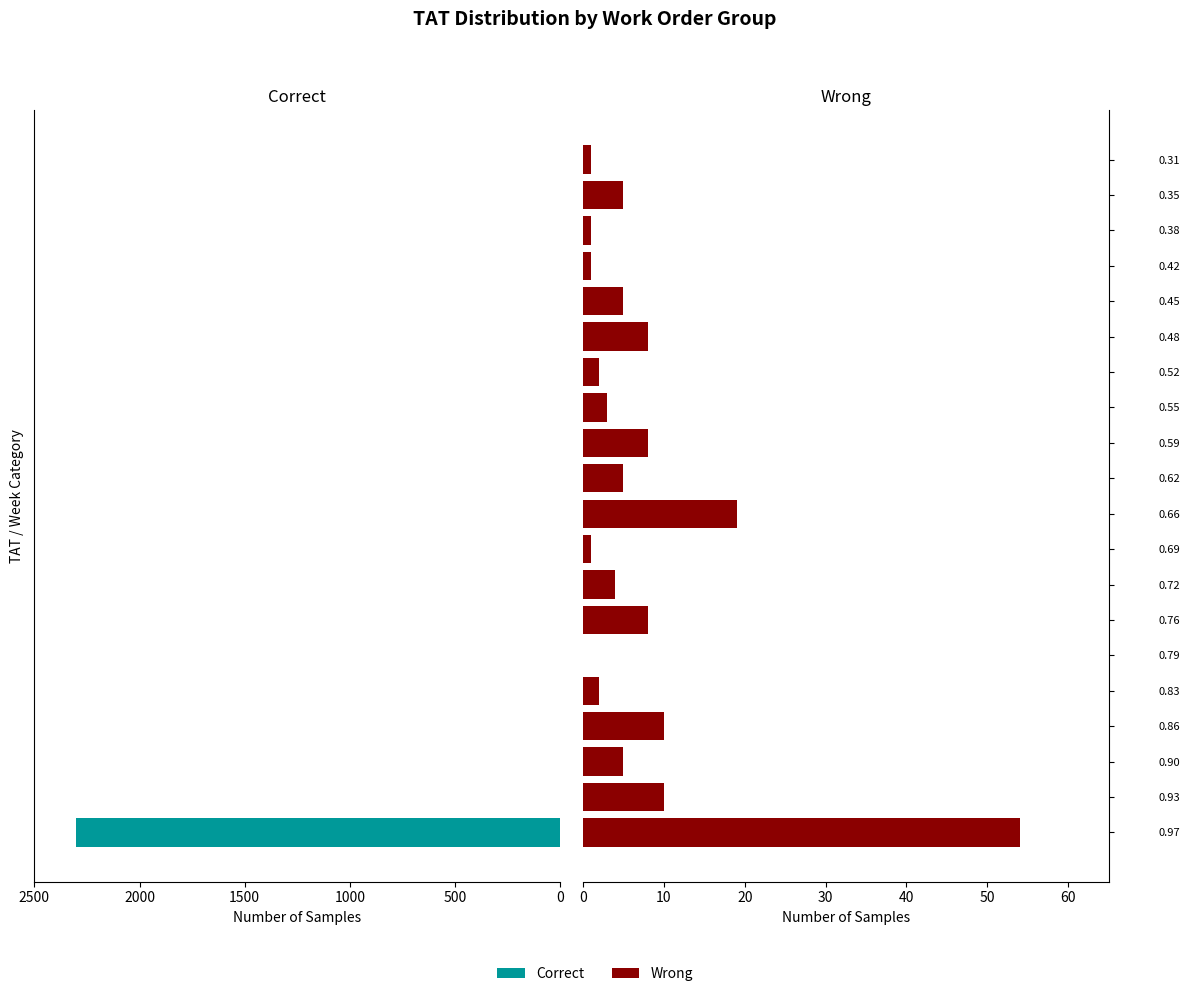

What is the total value across all series at 0.35?

5